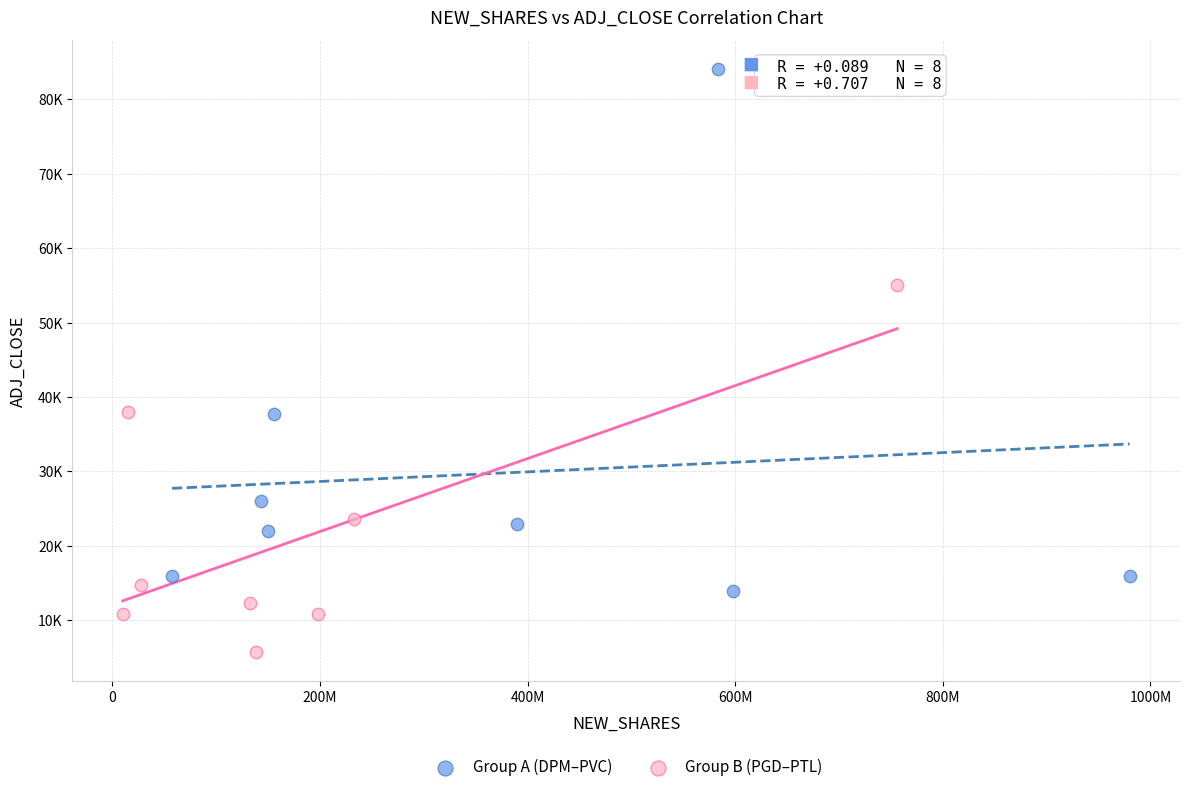

Which series reaches the maximum Y coordinate?

Group A (DPM–PVC)